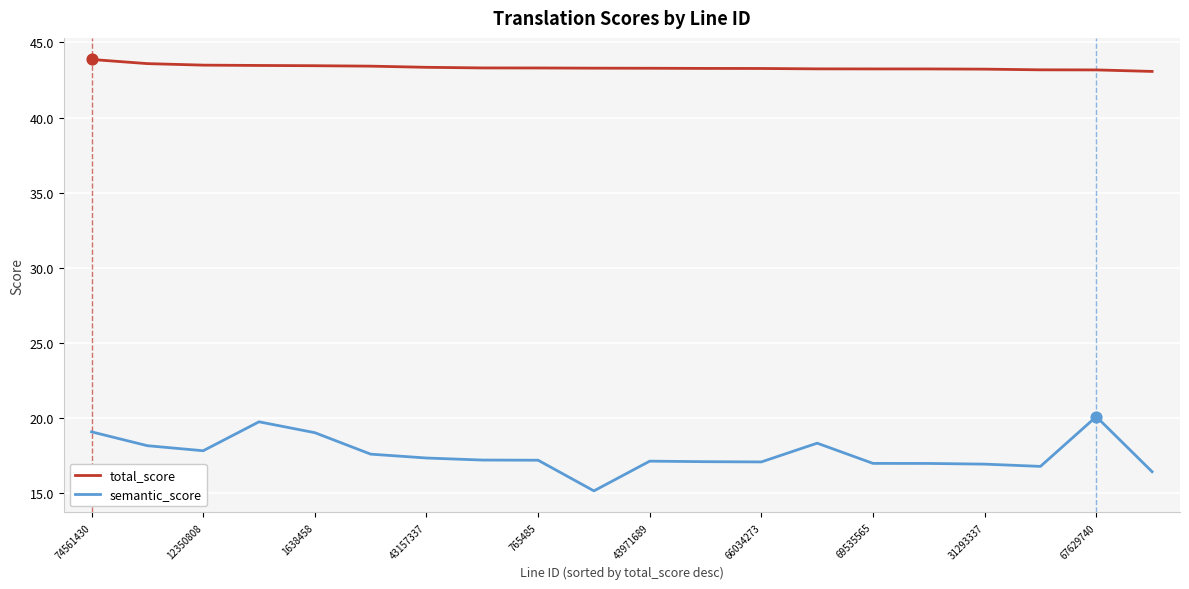

Which series has the largest total across all categories?

total_score